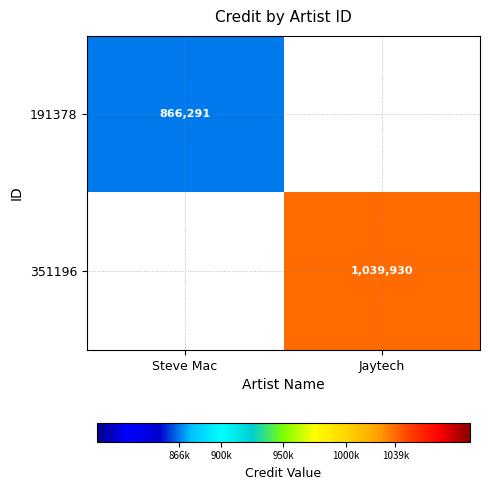

What is the maximum value shown in the chart?

1039930.0